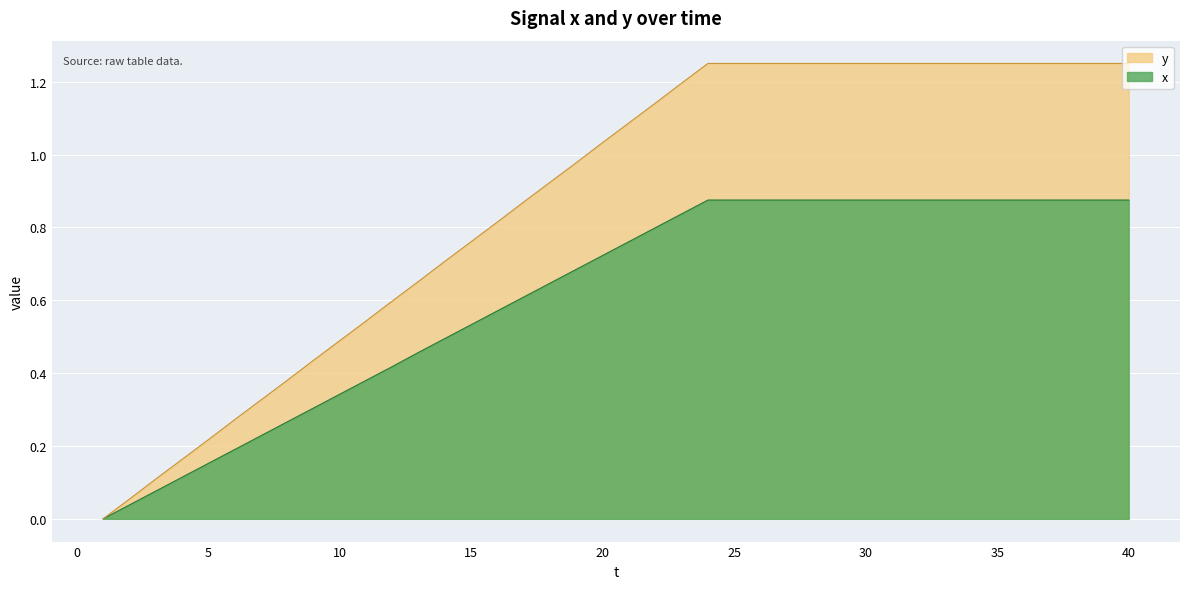

Is it true that x equals 1.2 at 38?

False